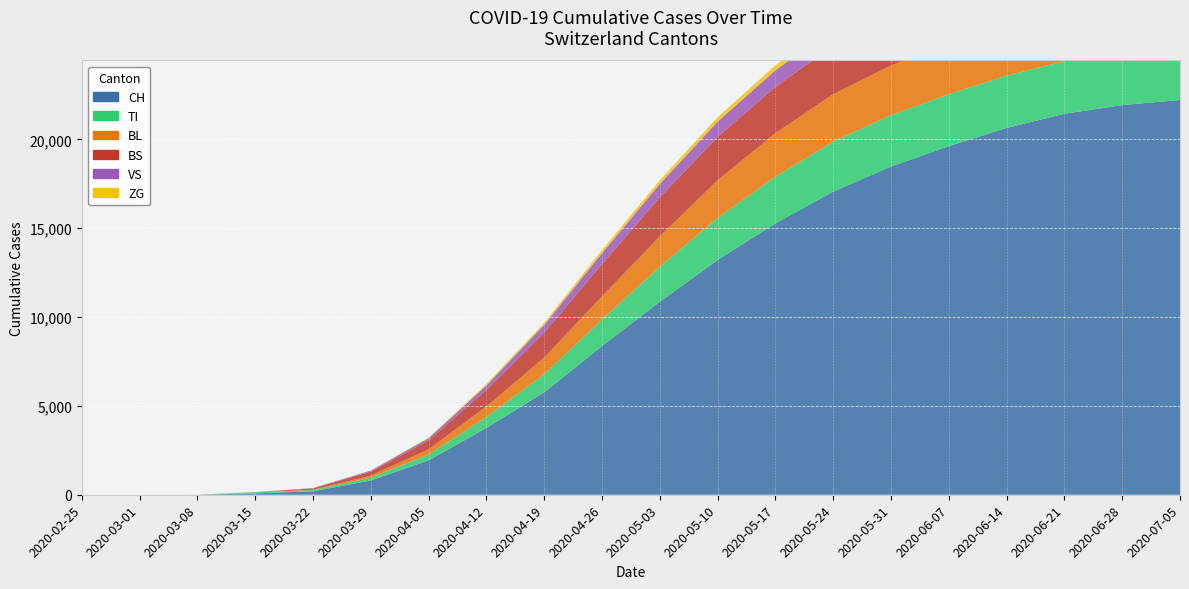

Reading left to right, list all the values displayed in this chart.

CH: 0	0	3	79	192	806	1937	3764	5765	8371	10862	13213	15271	17058	18468	19617	20641	21437	21923	22215
TI: 0	0	0	61	70	155	330	612	1013	1495	1968	2368	2631	2813	2892	2917	2940	2962	2981	2996
BL: 0	0	2	5	21	115	291	590	945	1302	1710	2117	2445	2668	2791	2860	2915	2960	2978	2990
BS: 0	0	0	0	73	228	500	936	1404	1817	2199	2445	2607	2720	2791	2849	2882	2898	2912	2920
VS: 0	0	0	6	19	54	126	251	432	610	749	853	933	985	1004	1019	1025	1031	1038	1043
ZG: 0	0	0	0	5	12	38	79	120	172	208	249	278	293	308	316	322	325	328	329